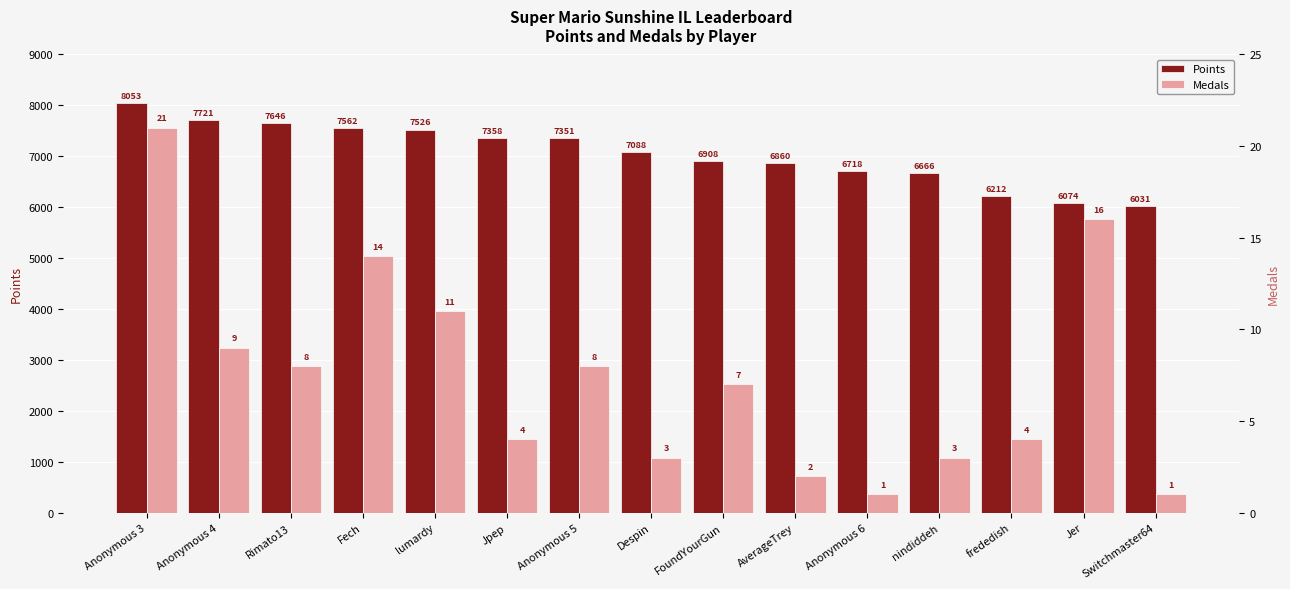

The Medals series shows 10 at Jer. True or false?

False